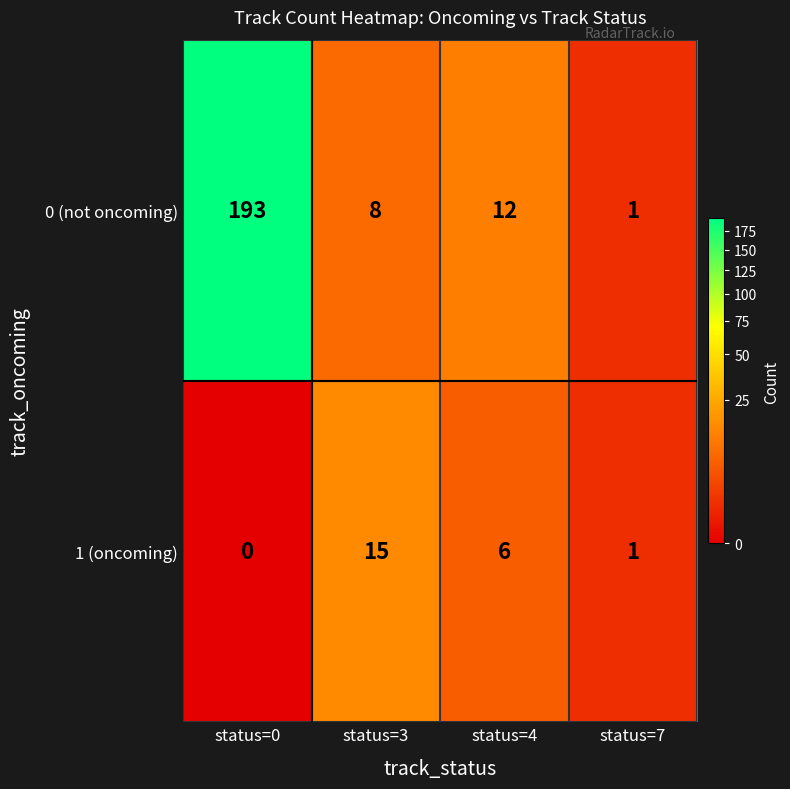

What value does the 0 (not oncoming) series have at status=3, to the nearest 5?

10